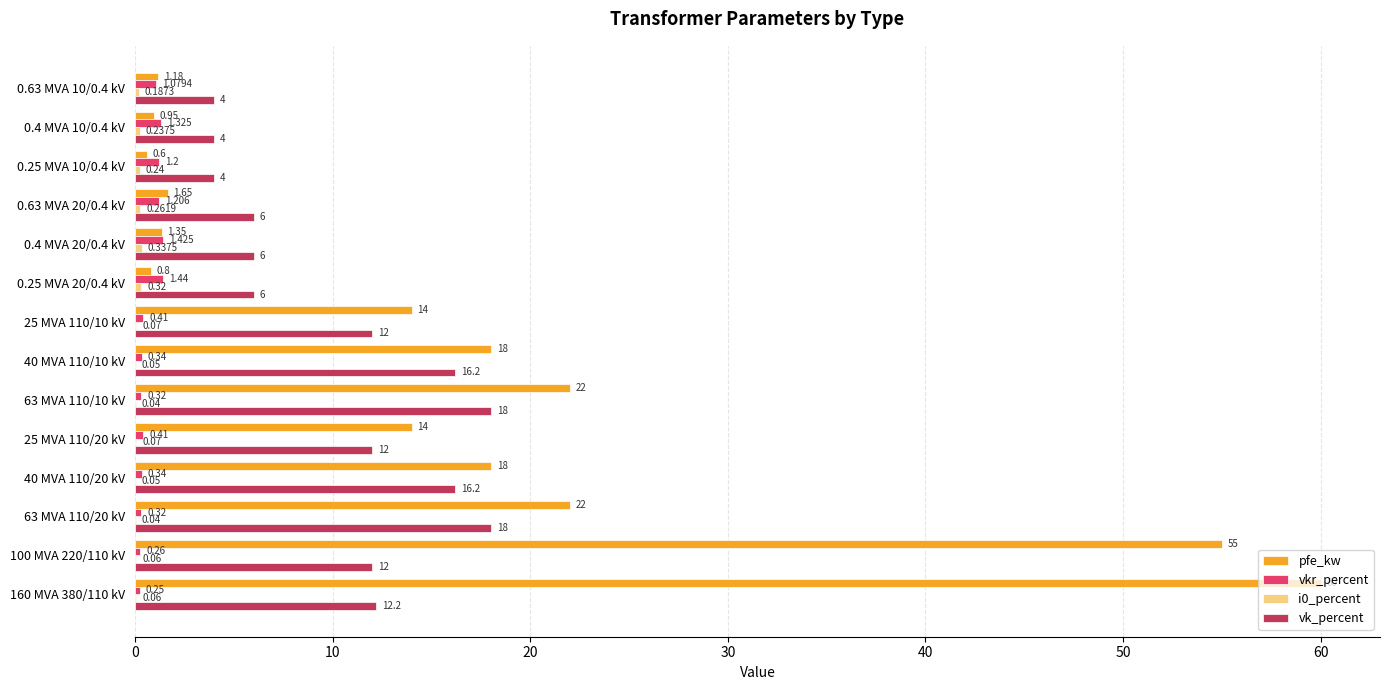

Which series changed the most between 25 MVA 110/20 kV and 0.63 MVA 20/0.4 kV?

pfe_kw